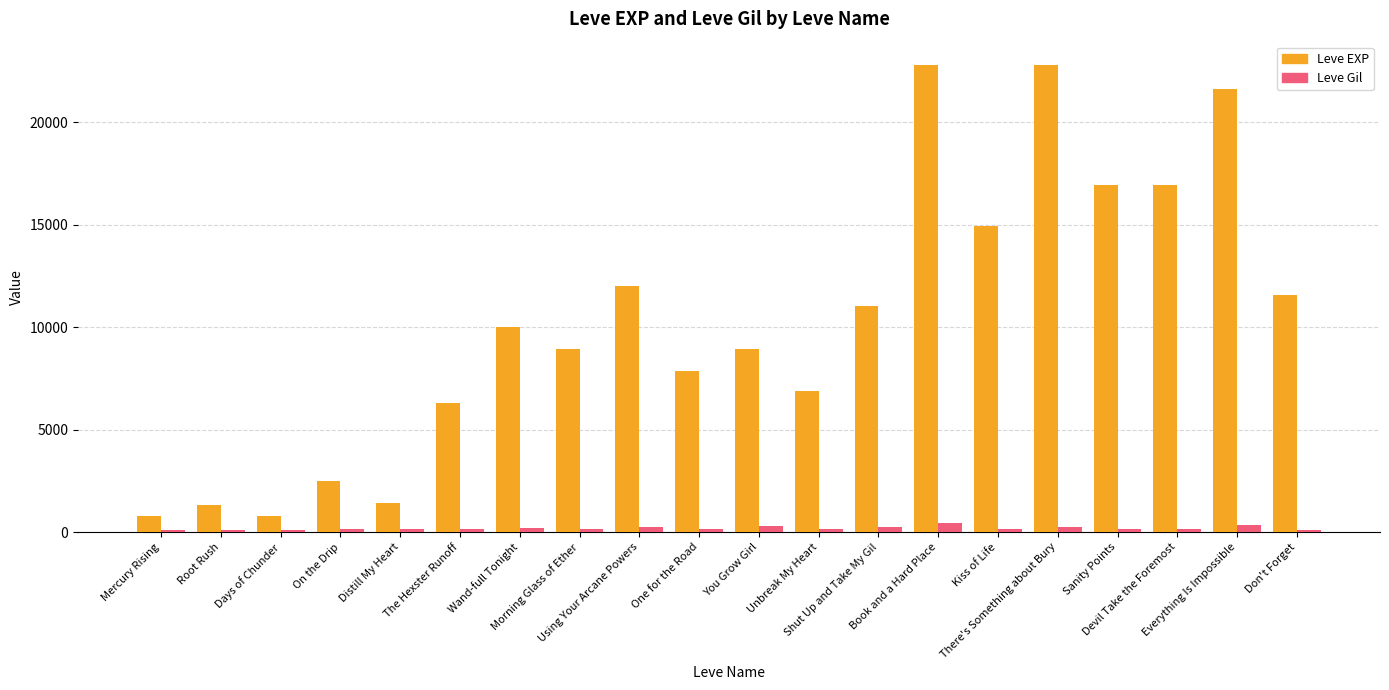

What is the minimum value for Leve EXP?

800